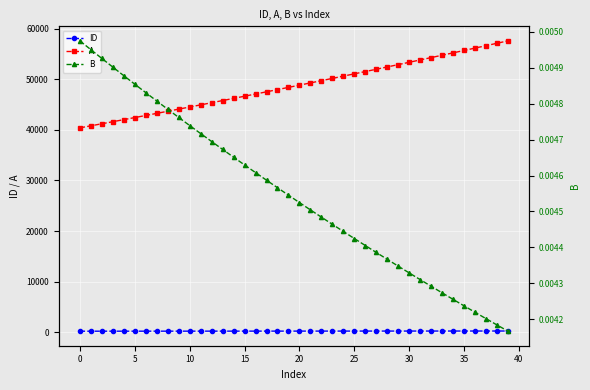

What is the label of the 22nd point from the right?

18